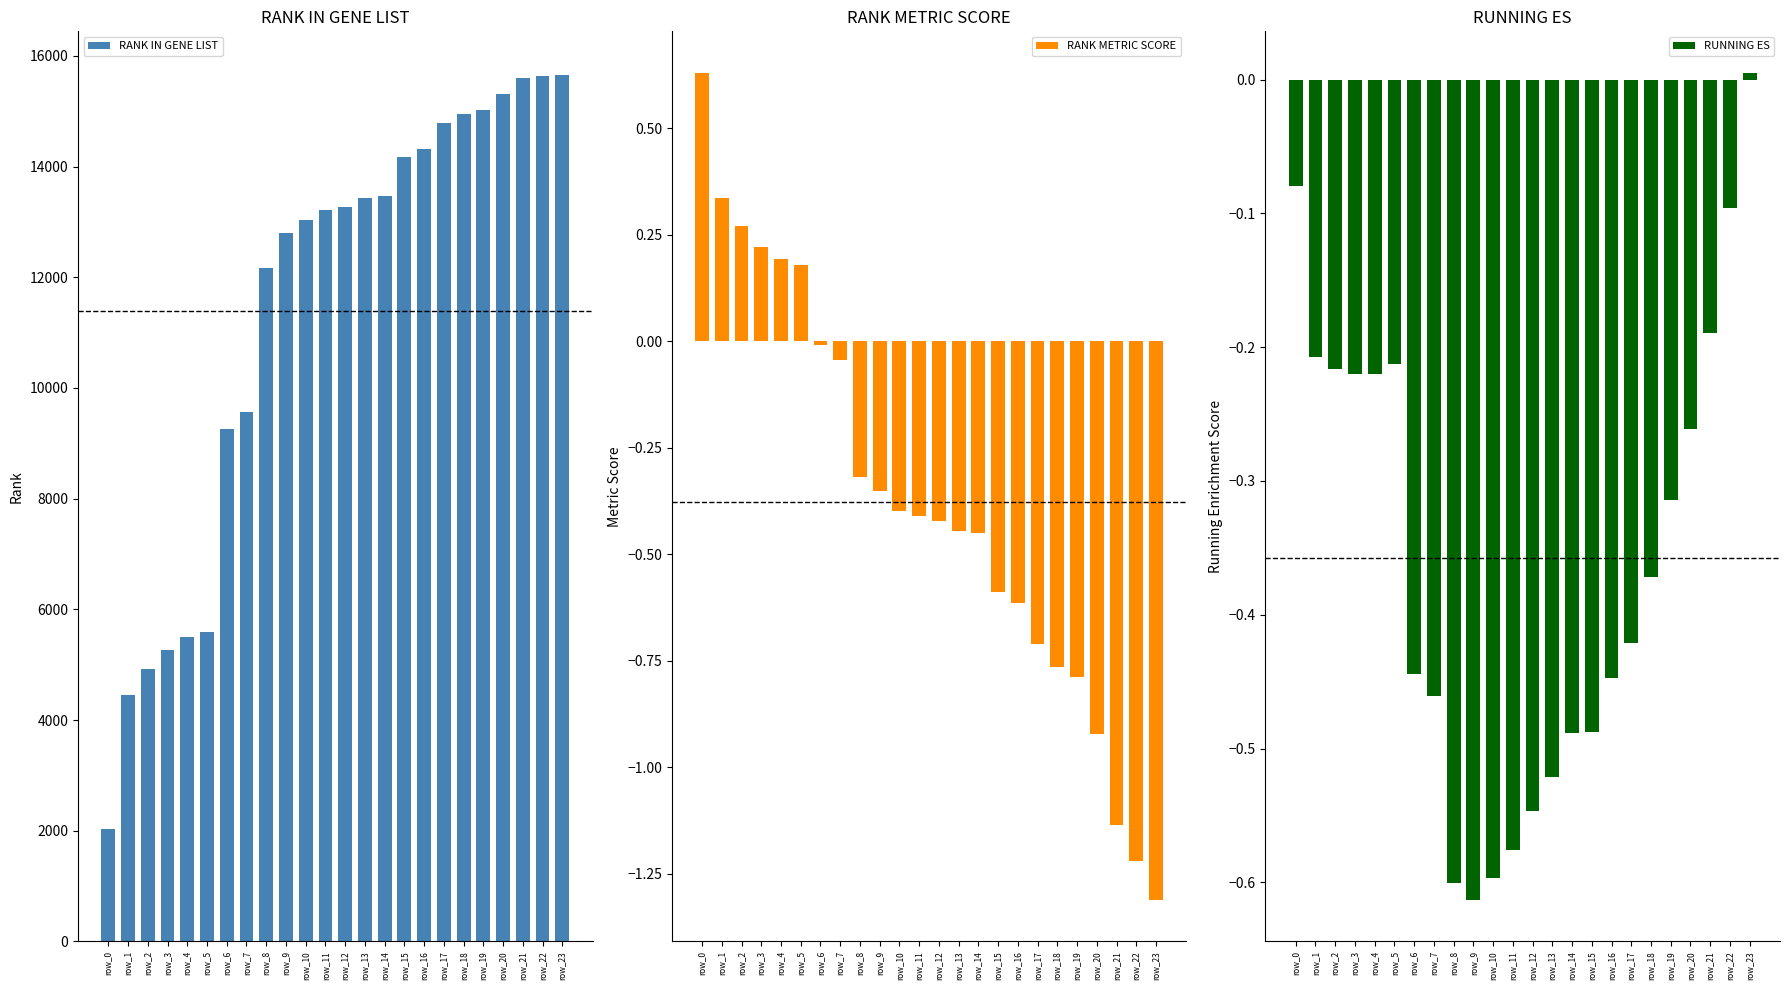

What is the maximum value shown in the chart?

15661.0